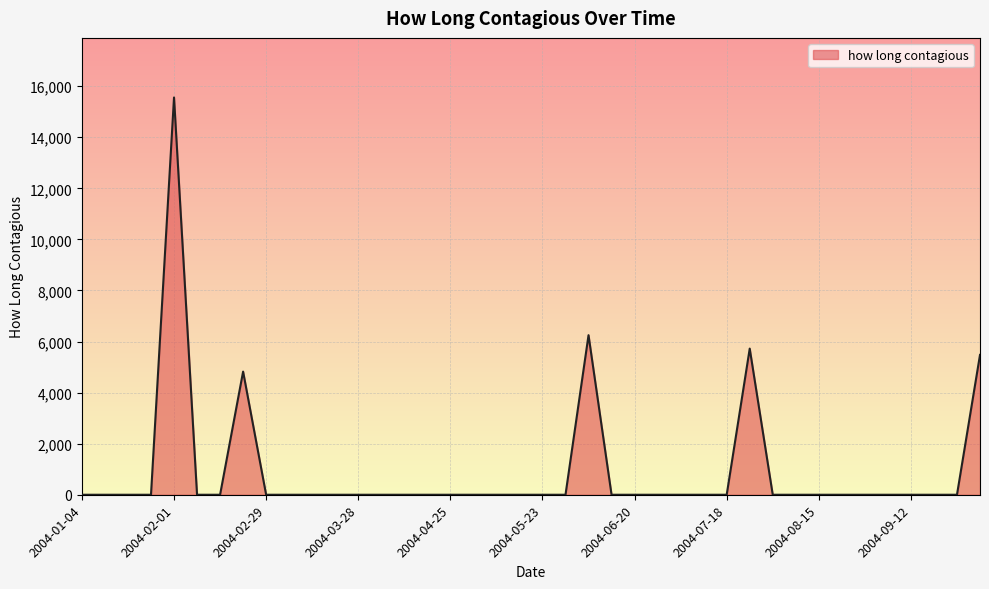

What is the maximum value shown in the chart?

15558.3